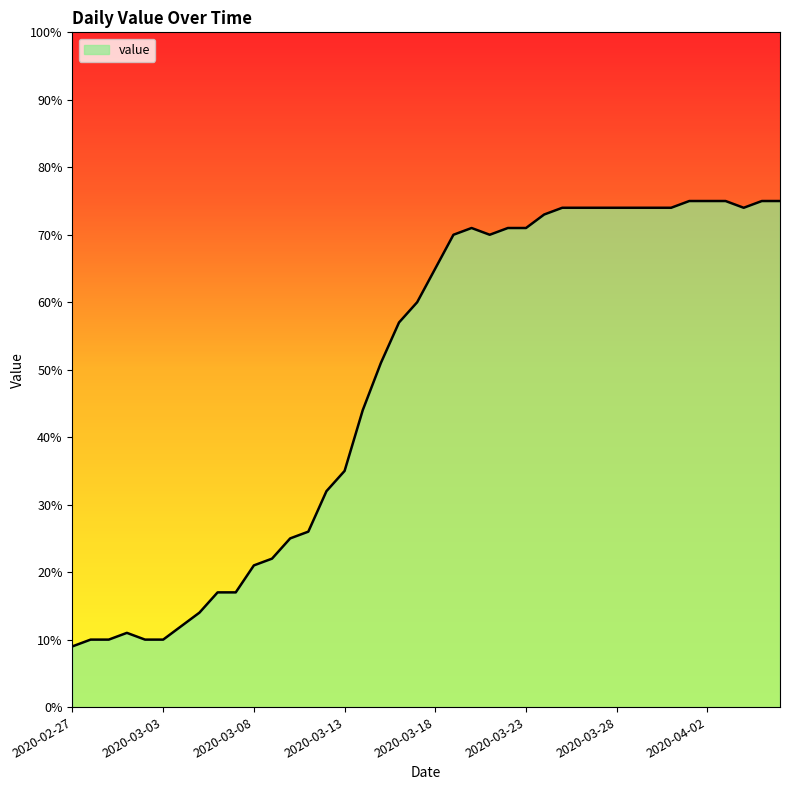

What is the maximum value shown in the chart?

75